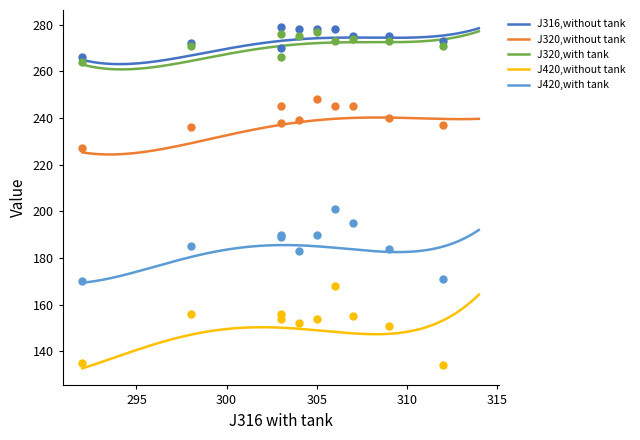

True or false: J420,with tank and J316,without tank cross at least once.

False